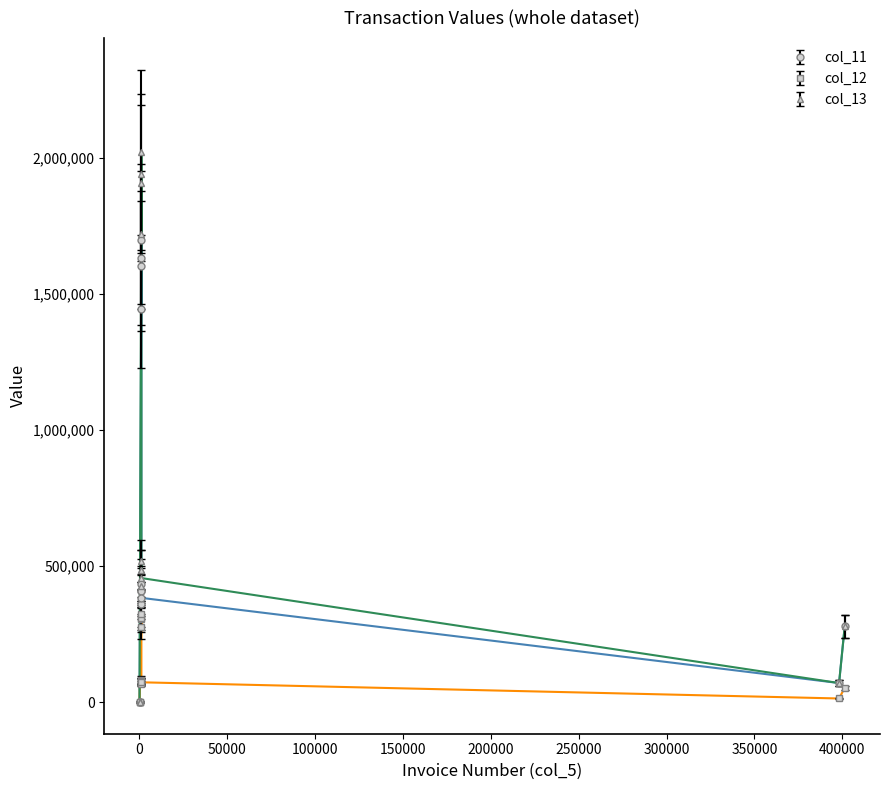

Which series has the largest range (max minus min)?

col_13